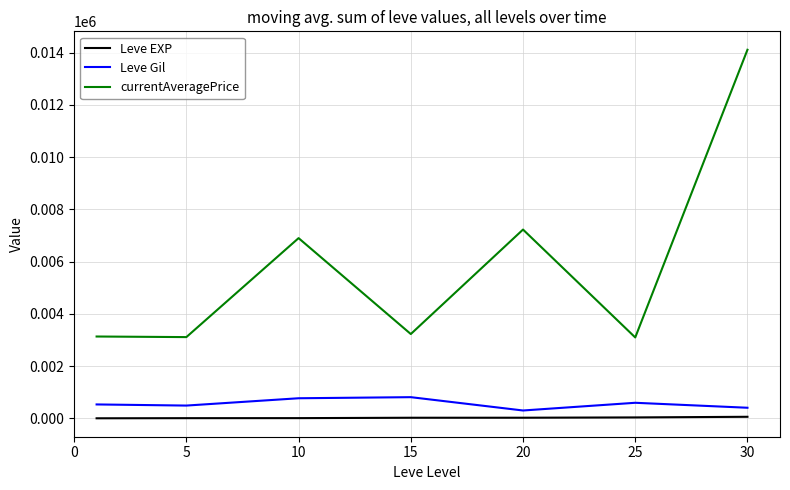

Which series has the largest total across all categories?

currentAveragePrice